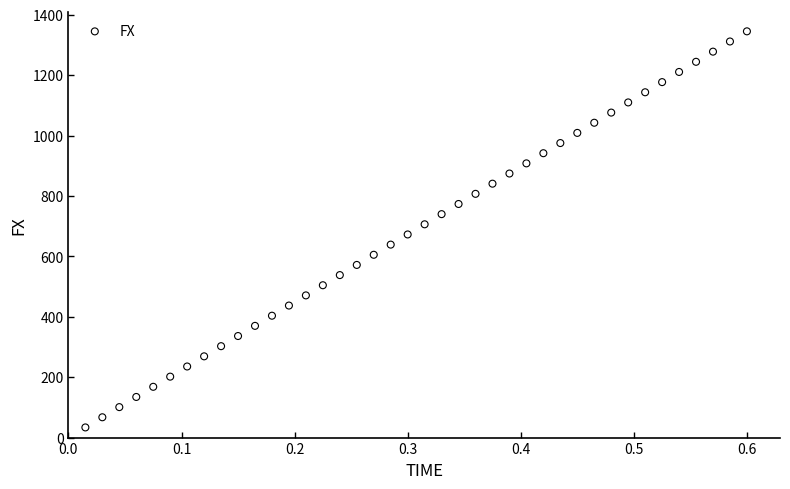

What is the range of Y values (max minus min)?

1311.7